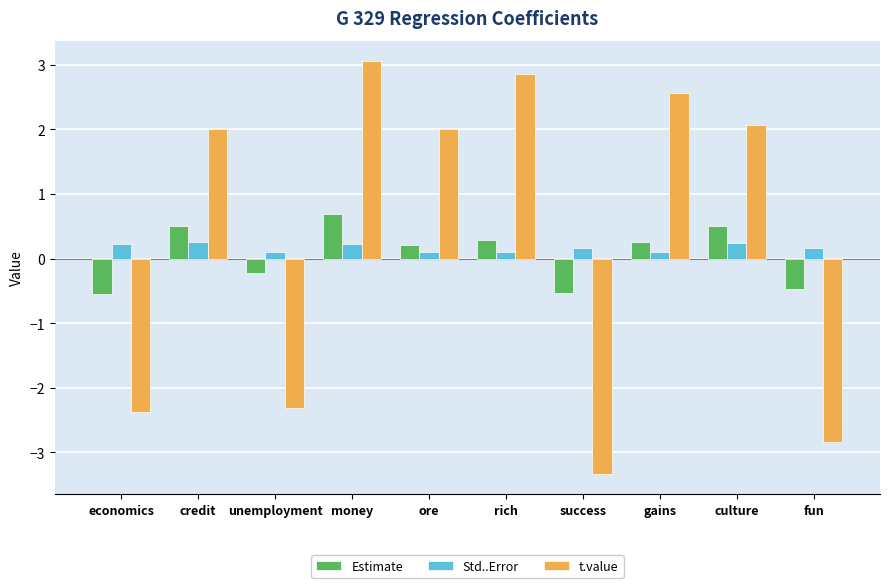

Which series has the largest total across all categories?

t.value